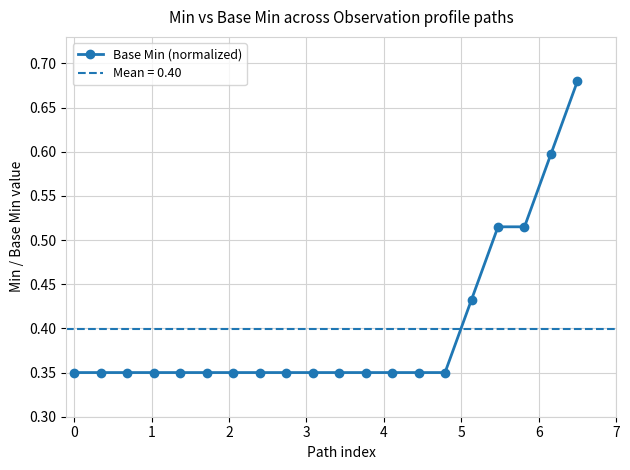

Does the chart have visible grid lines?

Yes